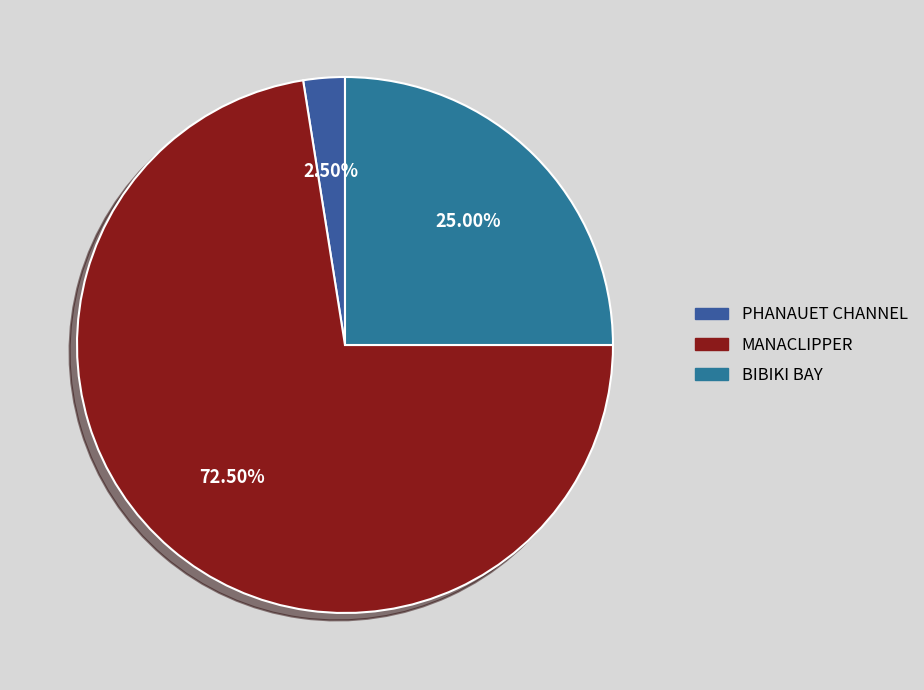

How many slices are in this pie chart?

3